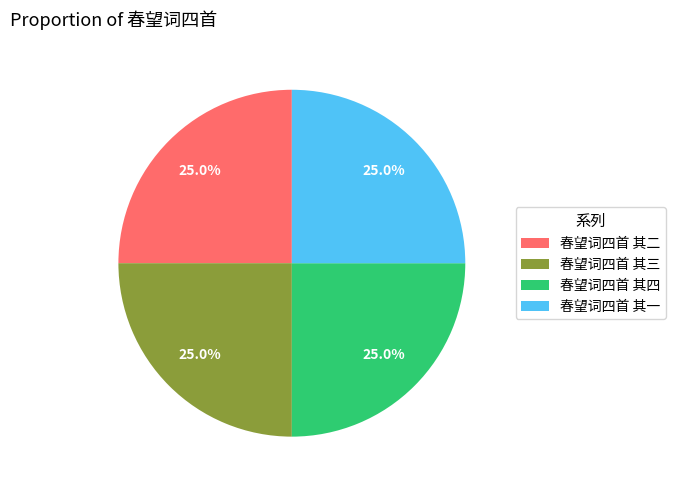

To the nearest percent, what percentage of the pie is 春望词四首 其一?

25%